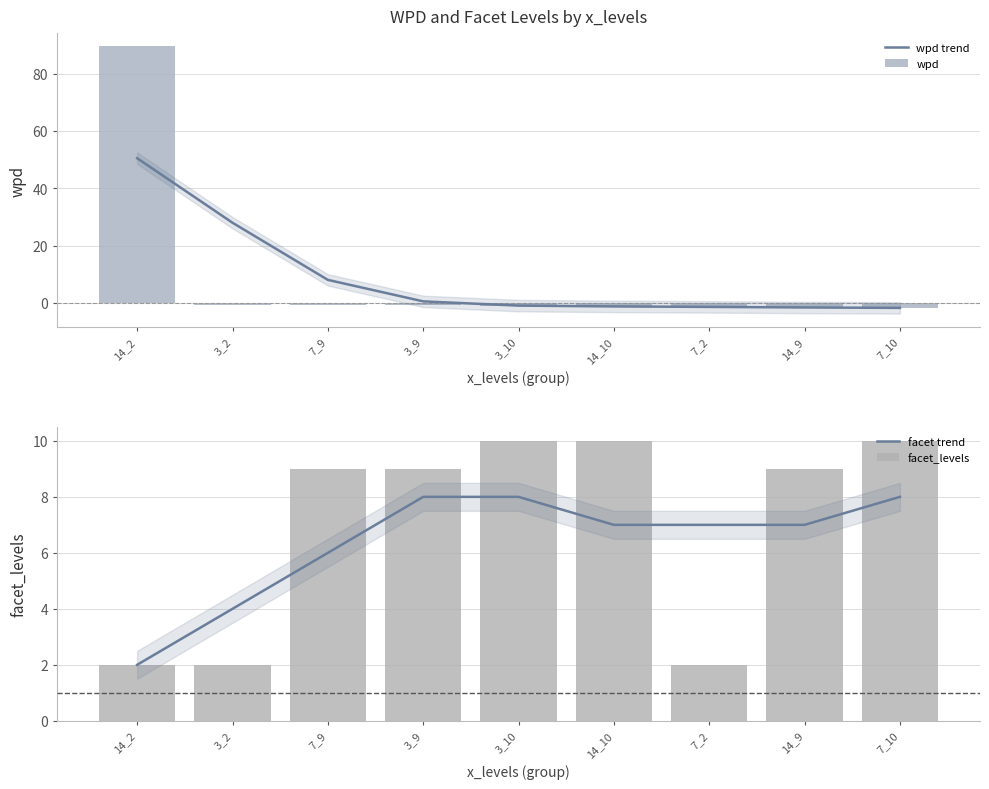

What is the difference between the maximum and second lowest values in the facet trend series?

4.0